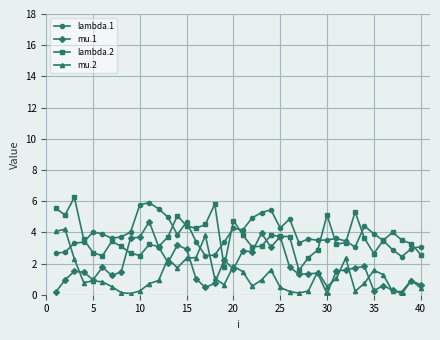

What is the value of the lambda.2 point at the 1st from the left?

5.6